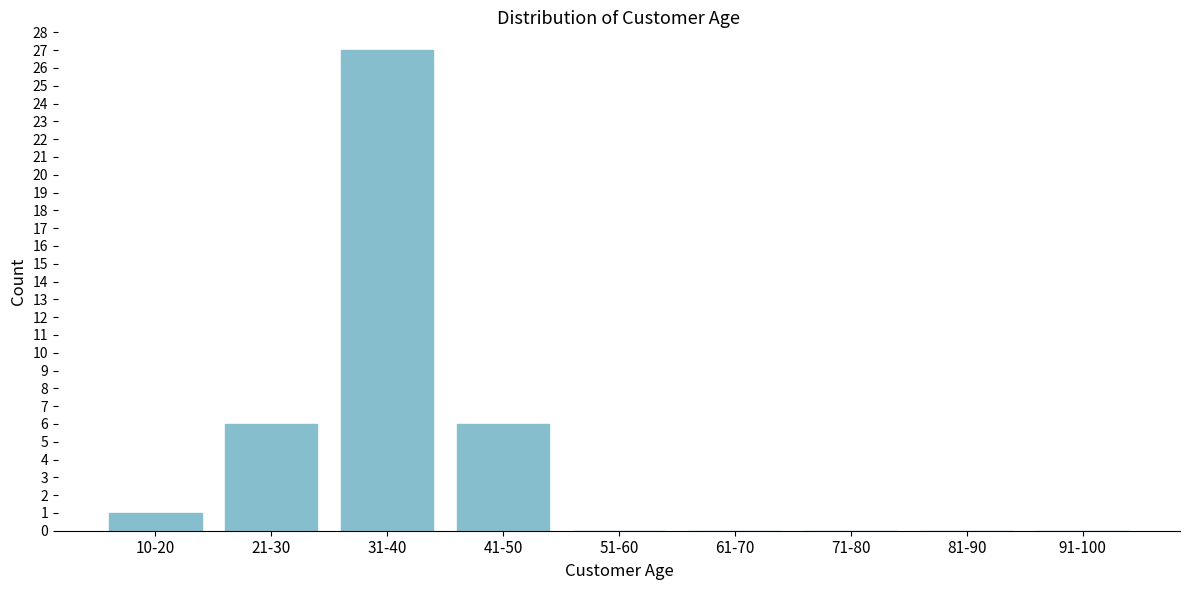

Reading left to right, what are all the values shown in this chart?

10-20=1	21-30=6	31-40=27	41-50=6	51-60=0	61-70=0	71-80=0	81-90=0	91-100=0